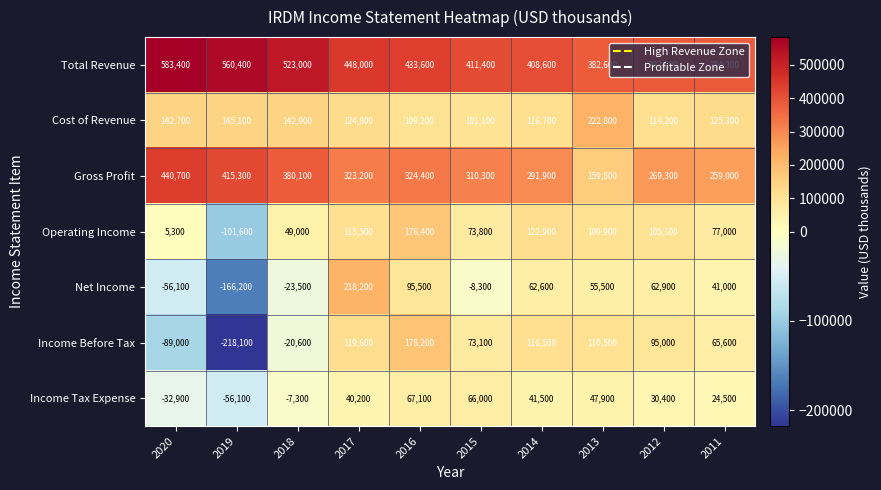

At how many categories does at least one series exceed 24121?

10